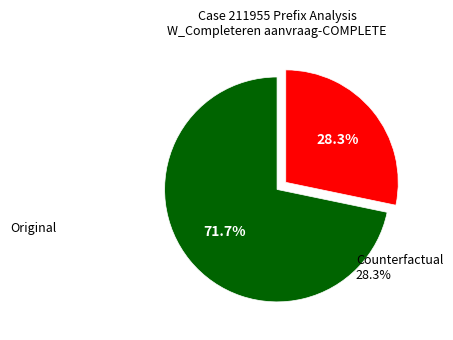

Count the number of slices in the pie.

2